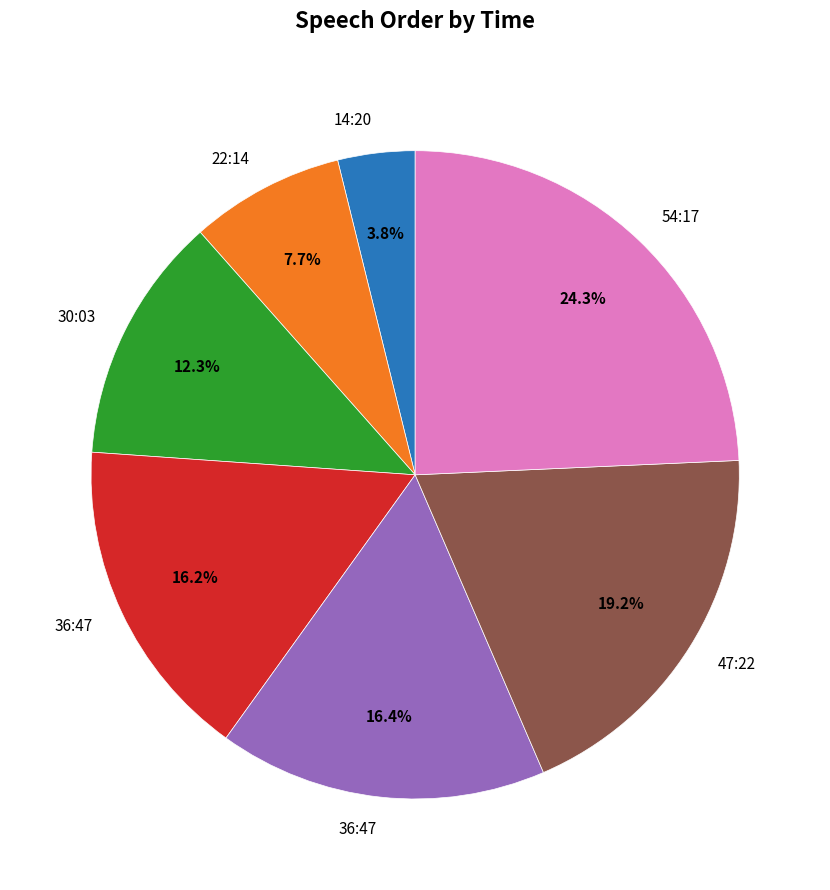

Is there a majority slice in this chart?

No